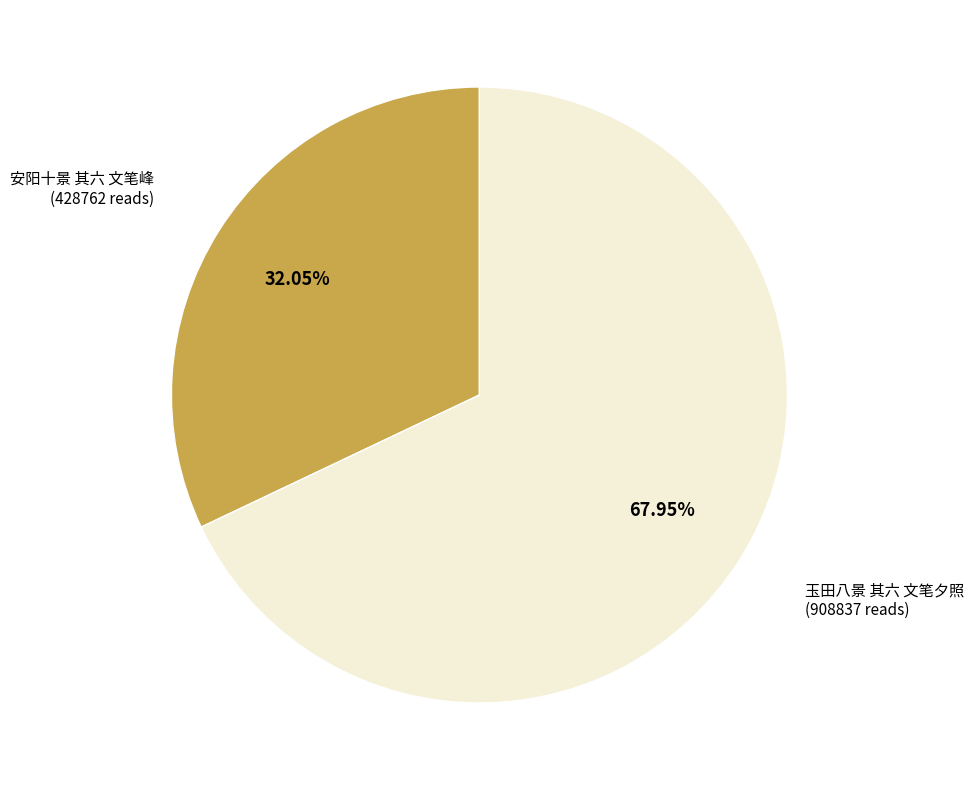

What is the smallest slice in the pie chart?

安阳十景 其六 文笔峰